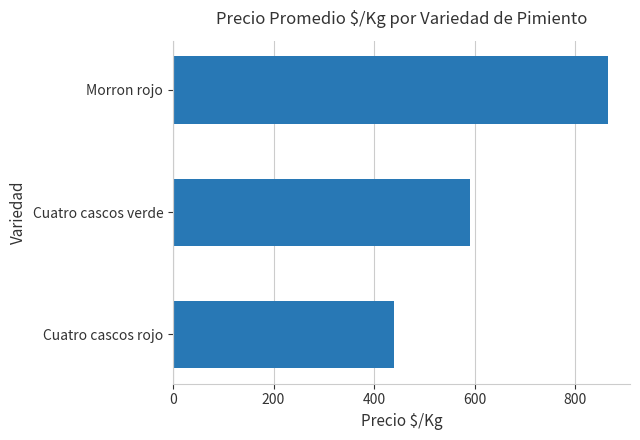

Between Morron rojo and Cuatro cascos verde, which is larger?

Morron rojo